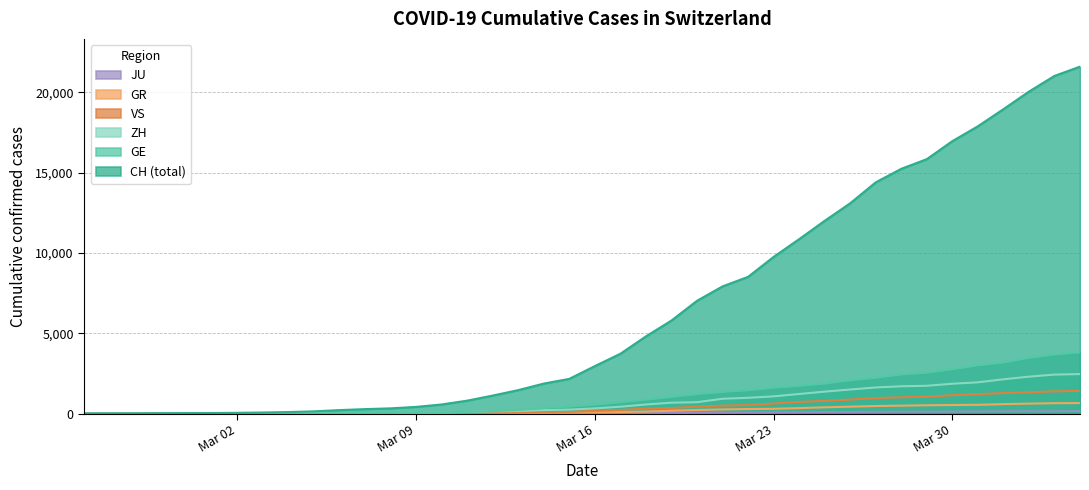

What is the greatest value displayed?

21593